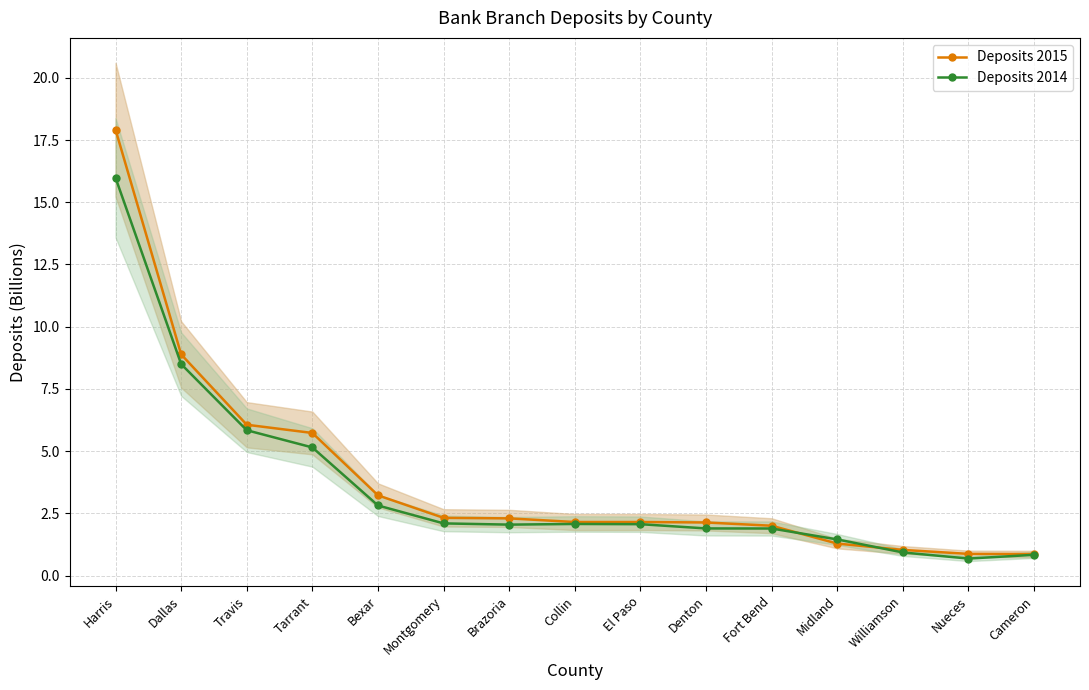

What is the sum of the Deposits 2015 values at Williamson and Nueces?

1.9